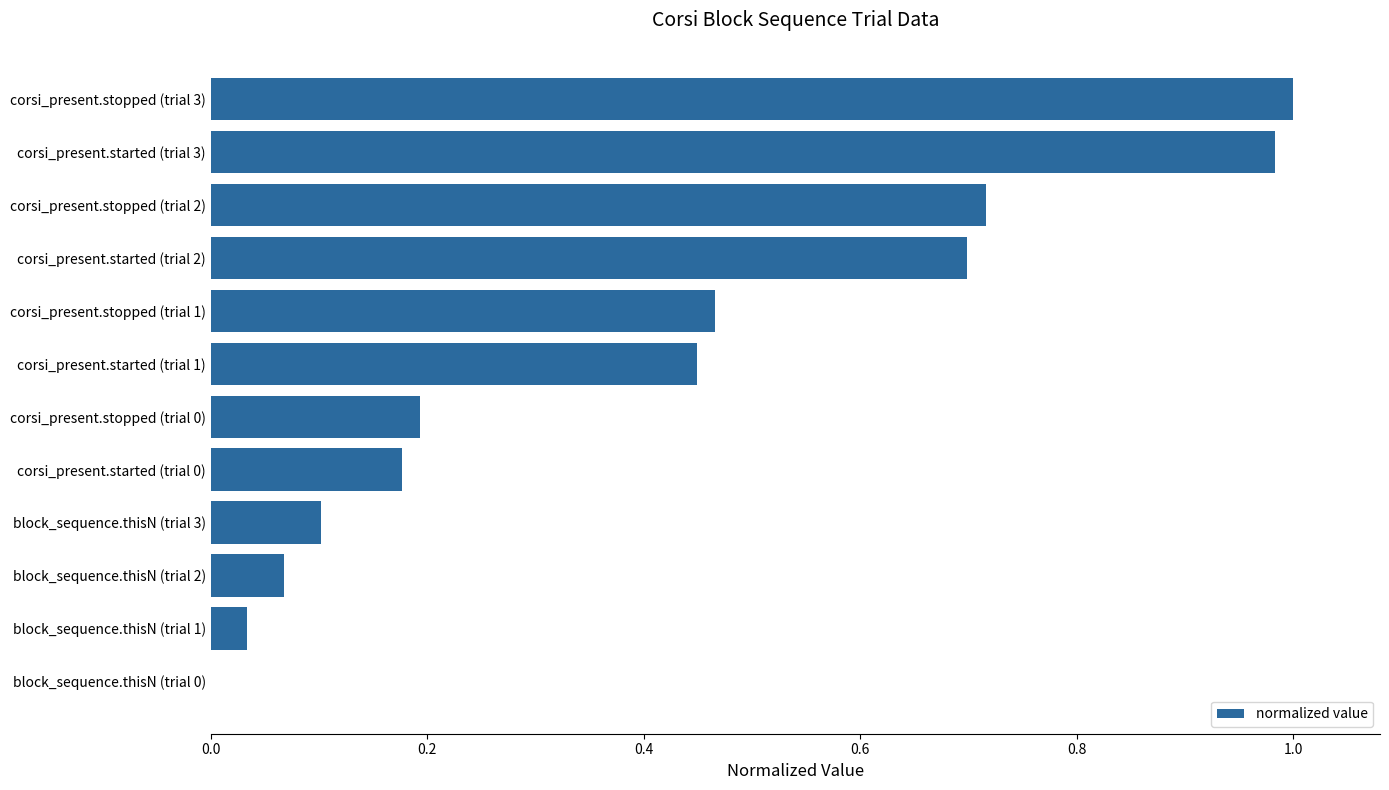

What is the change in value from block_sequence.thisN (trial 0) to block_sequence.thisN (trial 2)?

+0.1